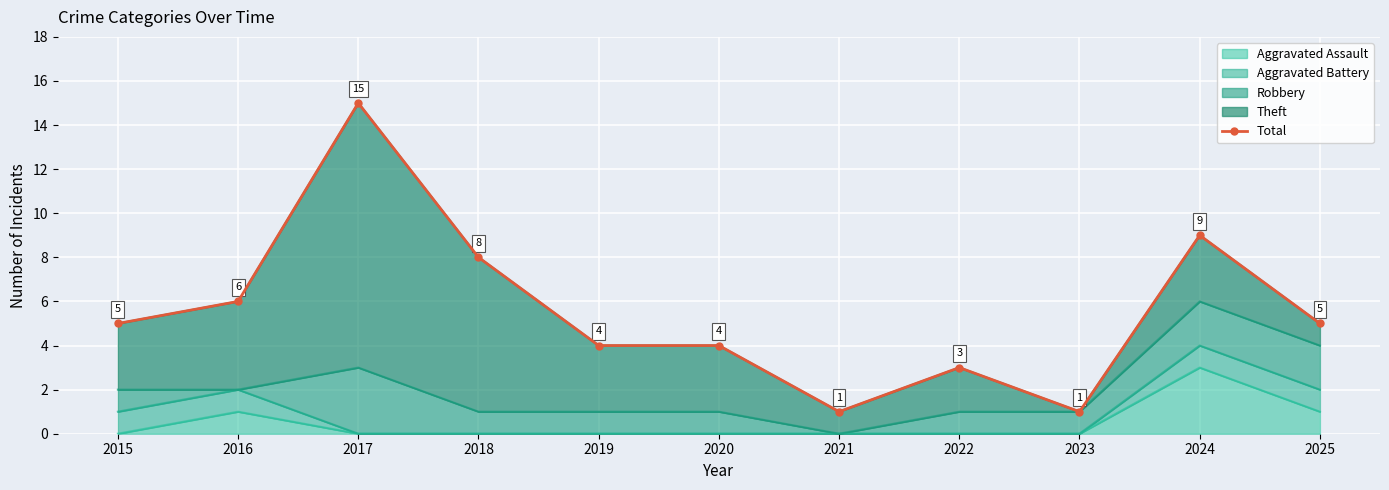

Read the value at 2022, to the nearest 5.

5